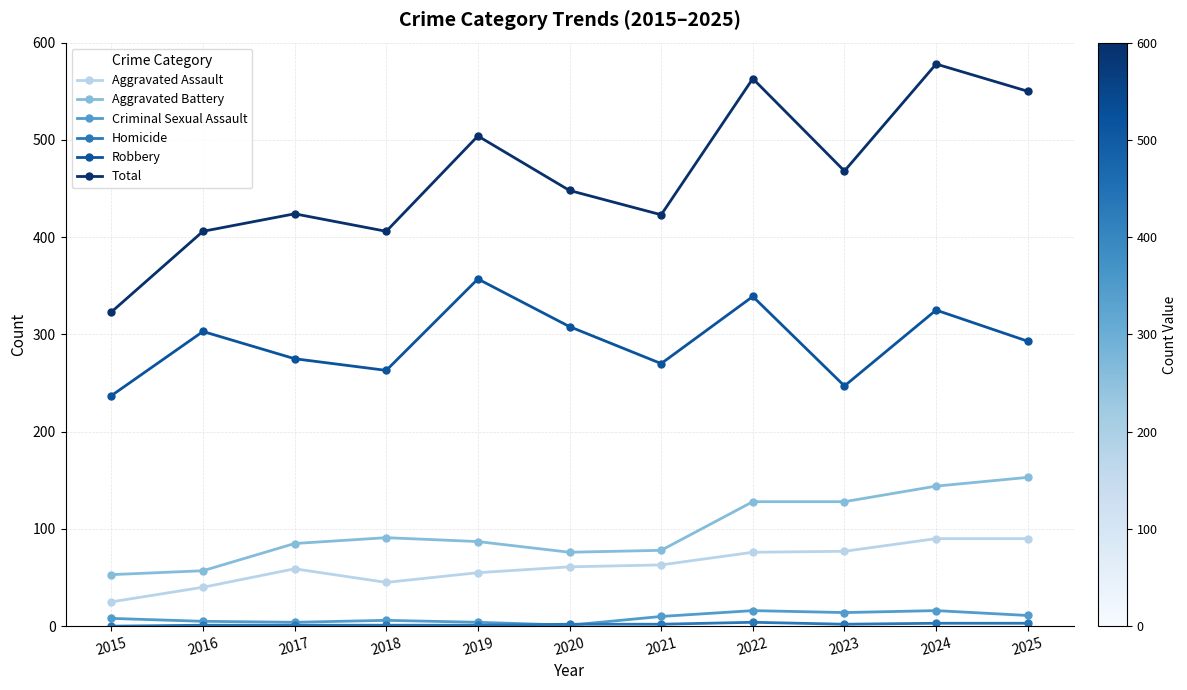

Where is the first local maximum for Total?

2017